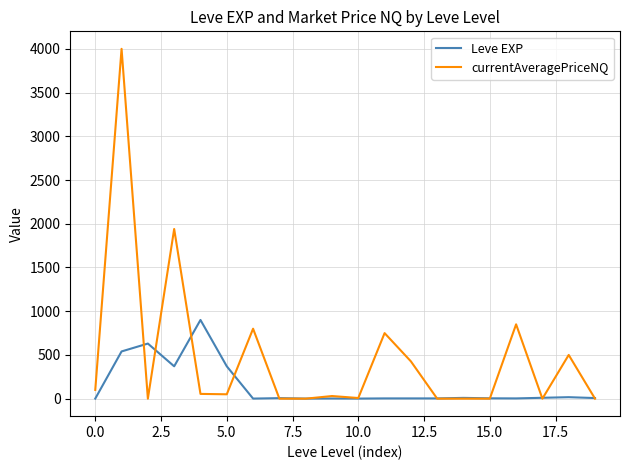

Which series has the largest range (max minus min)?

currentAveragePriceNQ